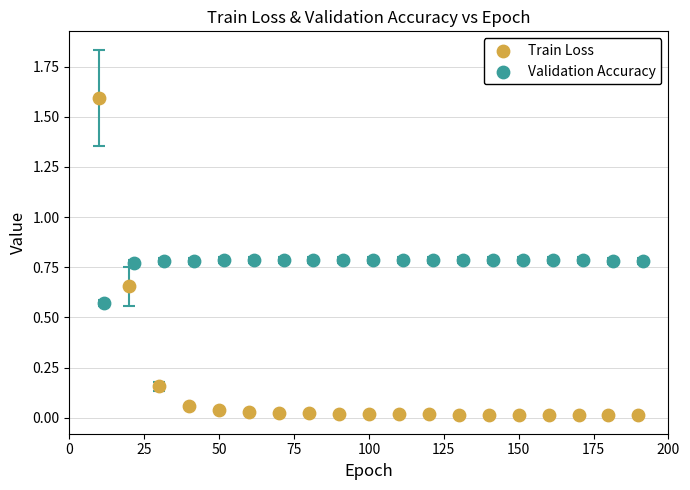

Which series reaches the minimum Y coordinate?

Train Loss